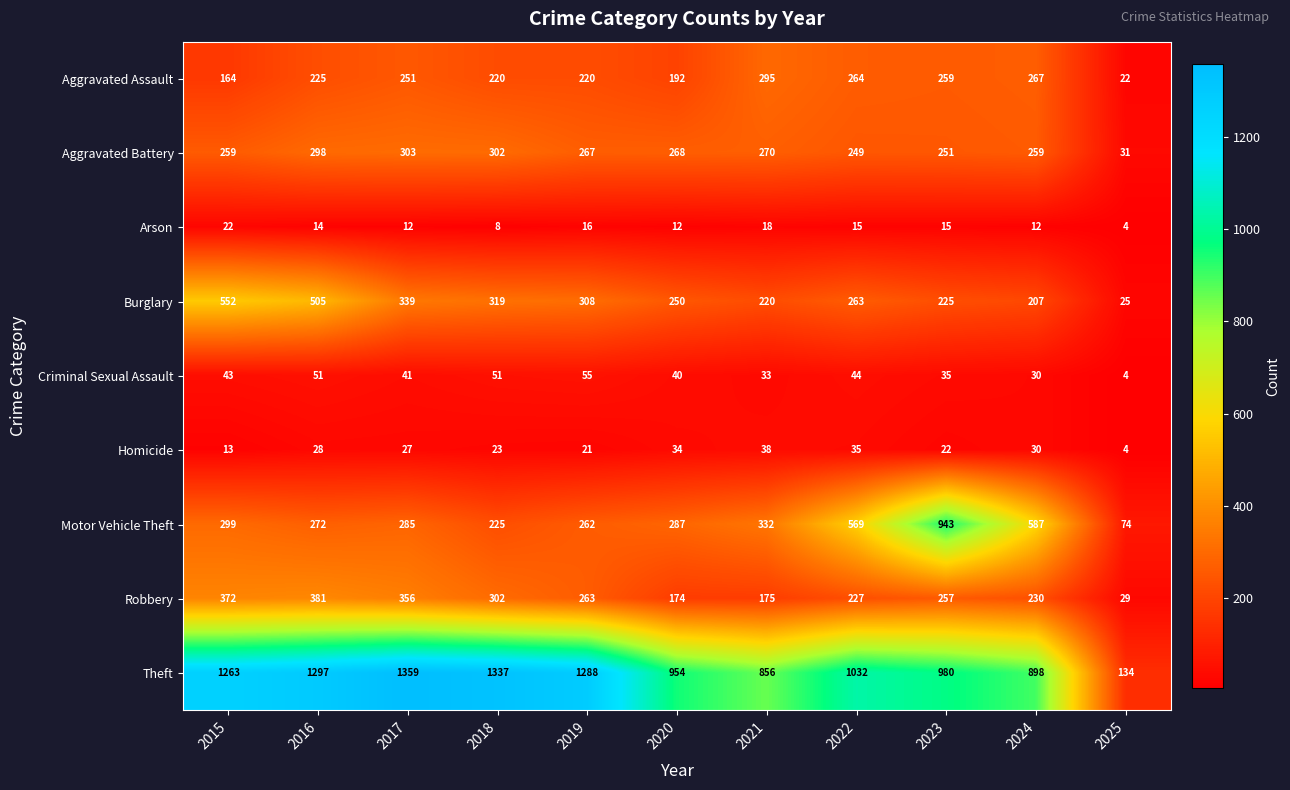

List the series in order of their peak value, highest first.

Theft, Motor Vehicle Theft, Burglary, Robbery, Aggravated Battery, Aggravated Assault, Criminal Sexual Assault, Homicide, Arson